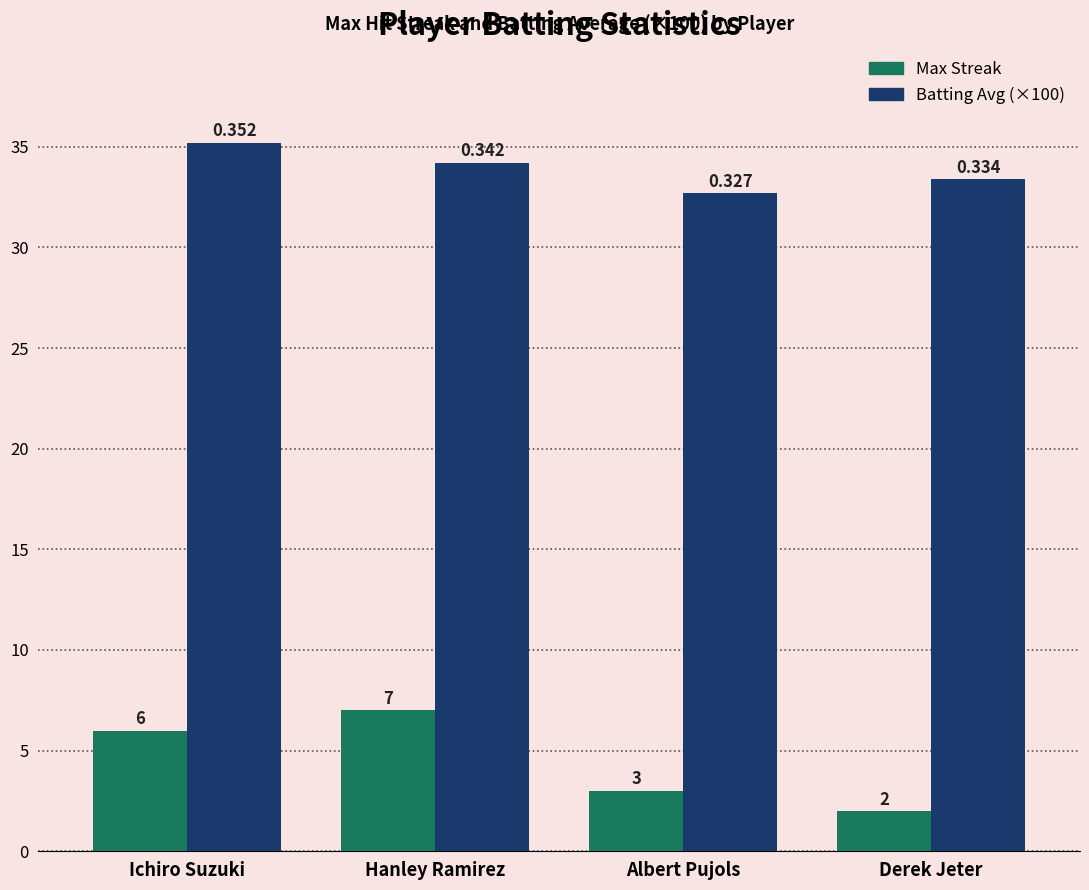

True or false: Max Streak has a value of 6.0 at Ichiro Suzuki.

True